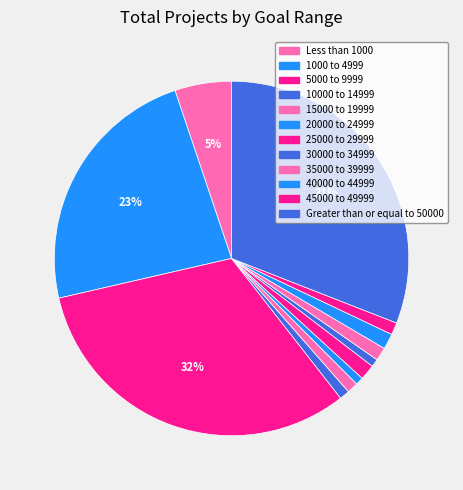

Is it true that 10000 to 14999 is 1% of the pie?

True